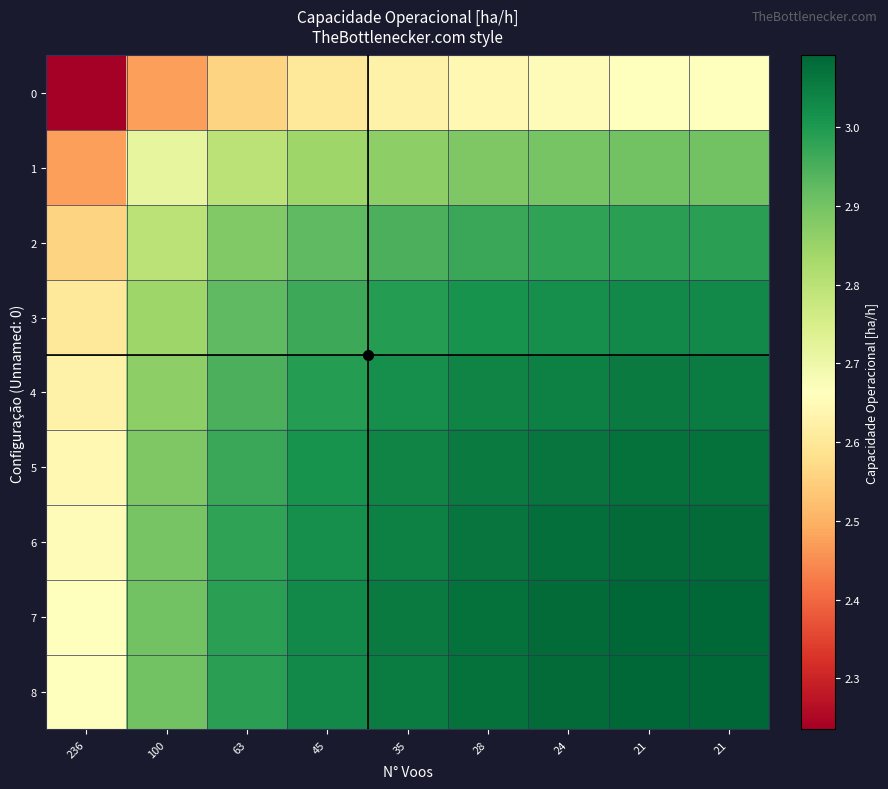

Reading left to right, transcribe all the data shown in this chart.

0: 236=2.2	100=2.5	63=2.6	45=2.6	35=2.6	28=2.6	24=2.7	21=2.7	21=2.7
1: 236=2.5	100=2.7	63=2.8	45=2.8	35=2.9	28=2.9	24=2.9	21=2.9	21=2.9
2: 236=2.6	100=2.8	63=2.9	45=2.9	35=3.0	28=3.0	24=3.0	21=3.0	21=3.0
3: 236=2.6	100=2.8	63=2.9	45=3.0	35=3.0	28=3.0	24=3.0	21=3.0	21=3.0
4: 236=2.6	100=2.9	63=3.0	45=3.0	35=3.0	28=3.0	24=3.0	21=3.1	21=3.1
5: 236=2.6	100=2.9	63=3.0	45=3.0	35=3.0	28=3.1	24=3.1	21=3.1	21=3.1
6: 236=2.7	100=2.9	63=3.0	45=3.0	35=3.0	28=3.1	24=3.1	21=3.1	21=3.1
7: 236=2.7	100=2.9	63=3.0	45=3.0	35=3.1	28=3.1	24=3.1	21=3.1	21=3.1
8: 236=2.7	100=2.9	63=3.0	45=3.0	35=3.1	28=3.1	24=3.1	21=3.1	21=3.1